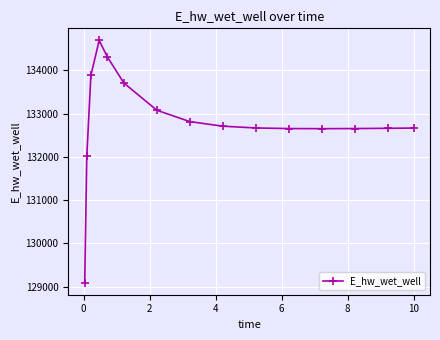

What is the value of the 1st point from the left?

129093.3